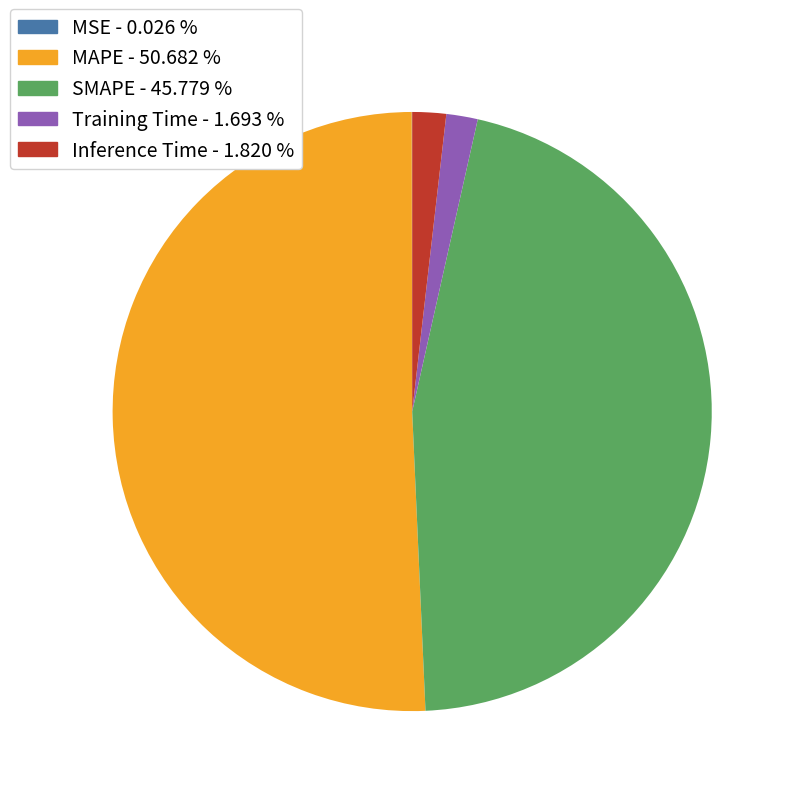

Is there a majority slice in this chart?

Yes